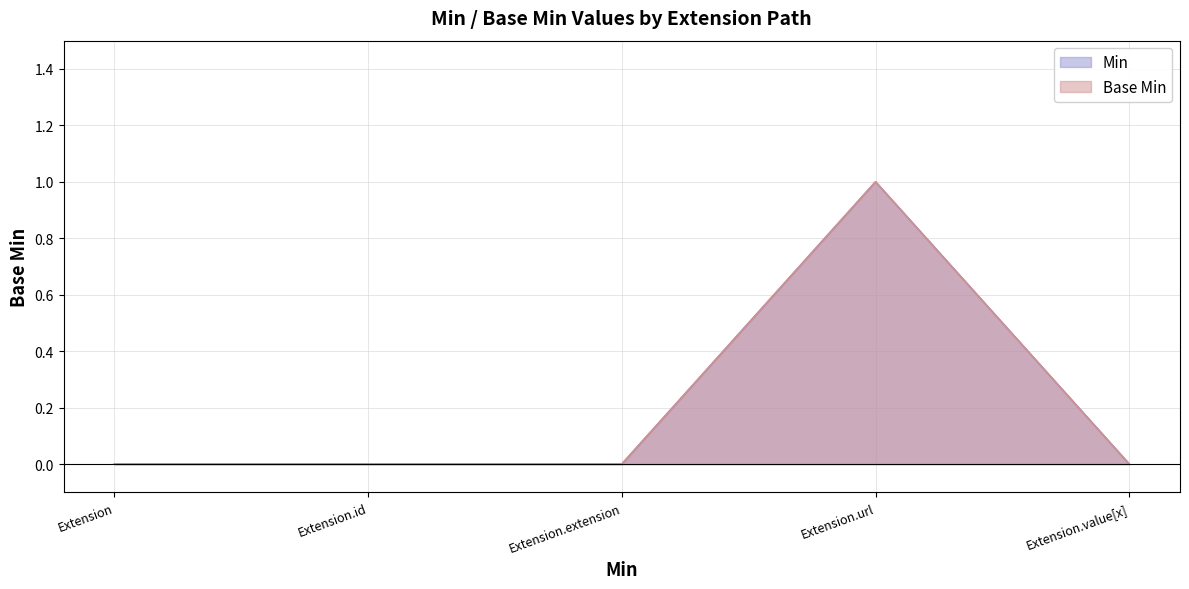

Does the chart display data point markers on the line(s)?

No